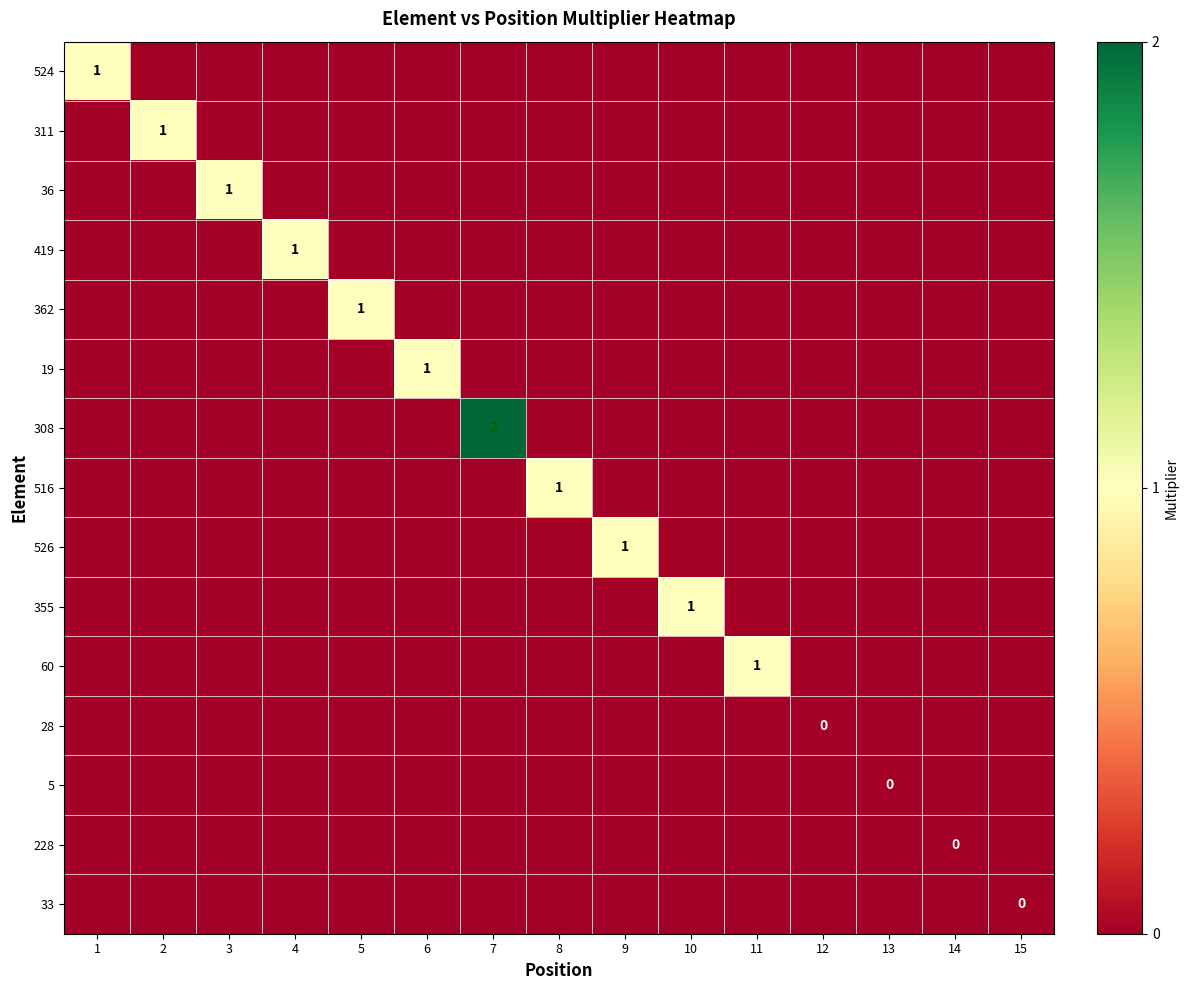

True or false: 516 has a value of 1.7 at 8.

False